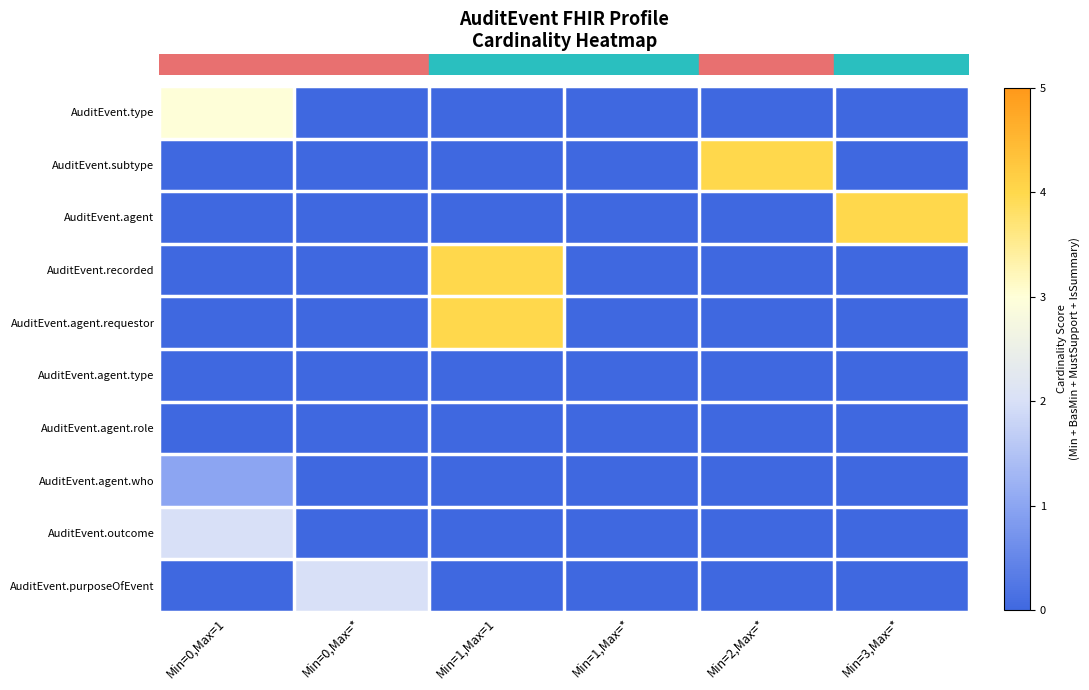

Which label corresponds to the largest value in the chart?

Min=2,Max=*